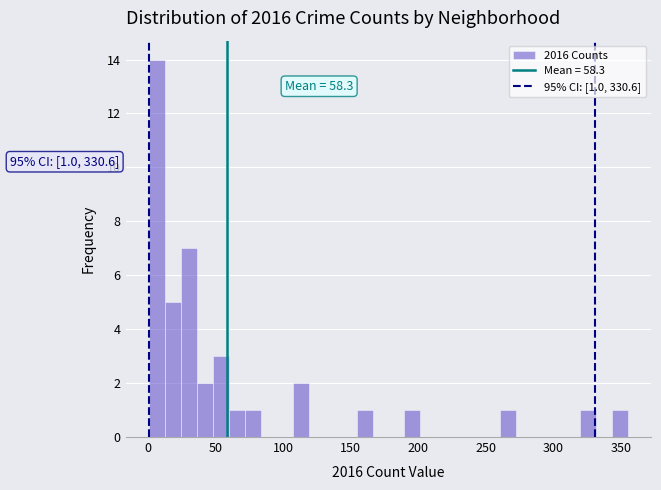

Around what value on the x-axis is the tallest bar? Give the approximate position of its centre, as read against the axis.

5